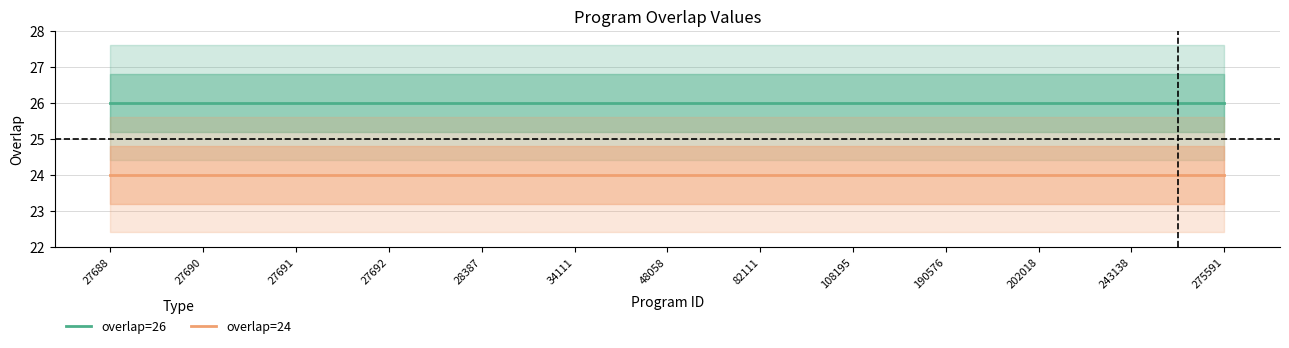

True or false: overlap=26 has more than 1 points higher than both neighbors.

False